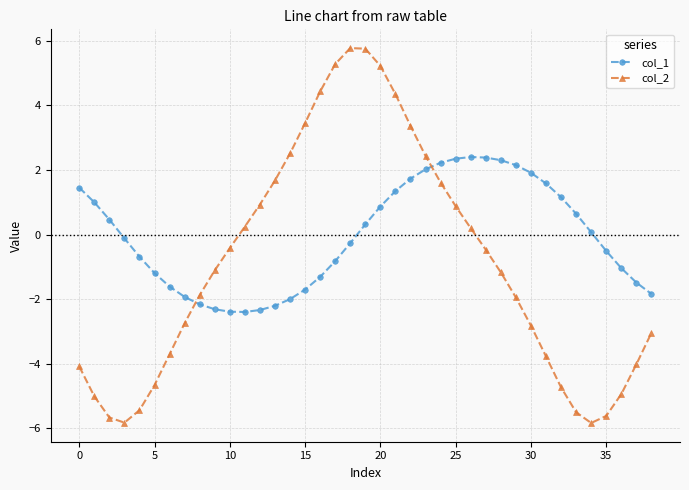

How many negative values does the col_2 series have?

23